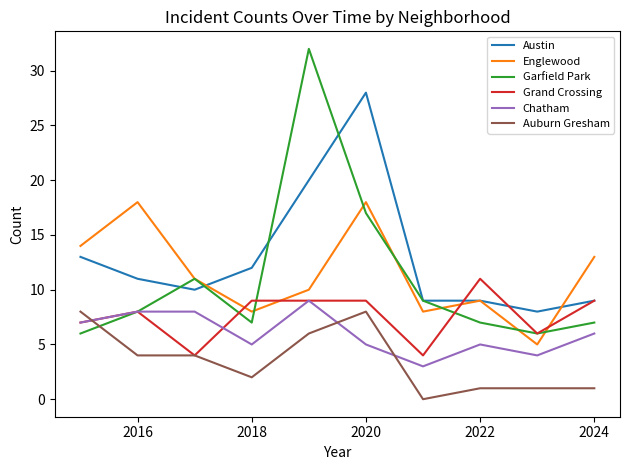

Which series has the largest range (max minus min)?

Garfield Park